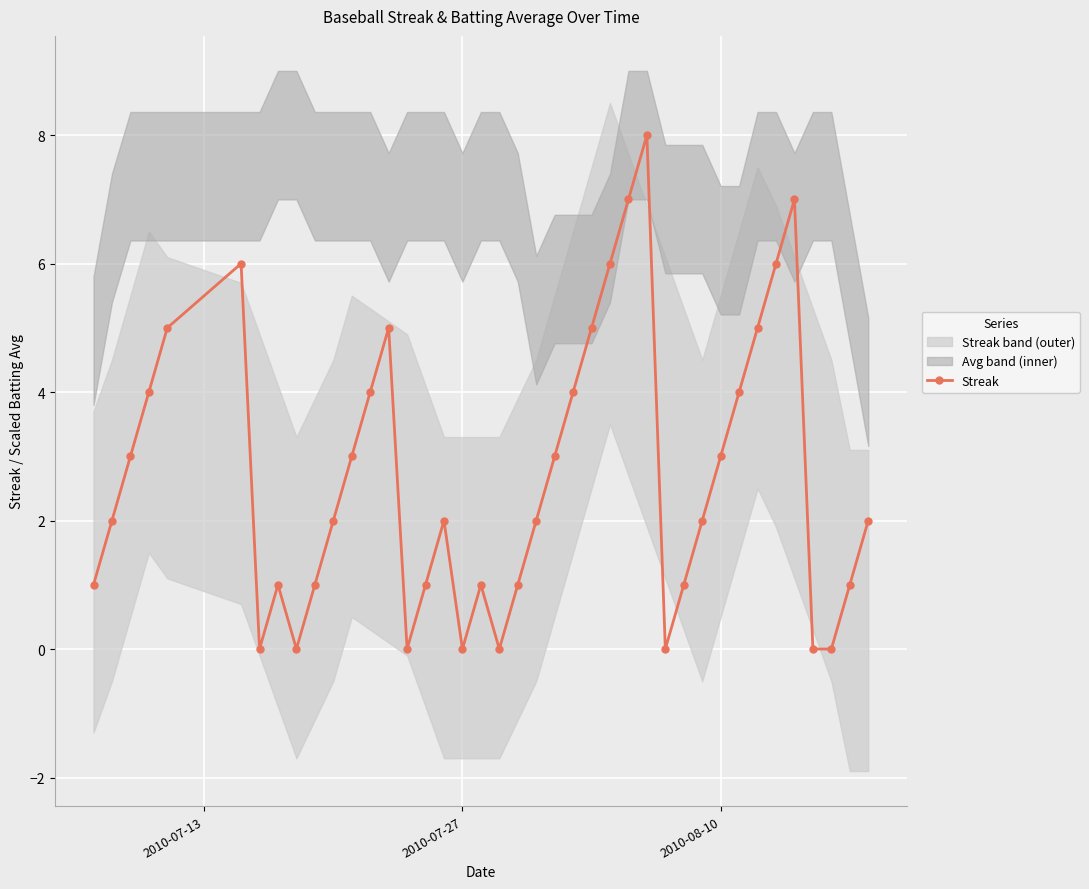

What is the highest value of the Streak series?

8